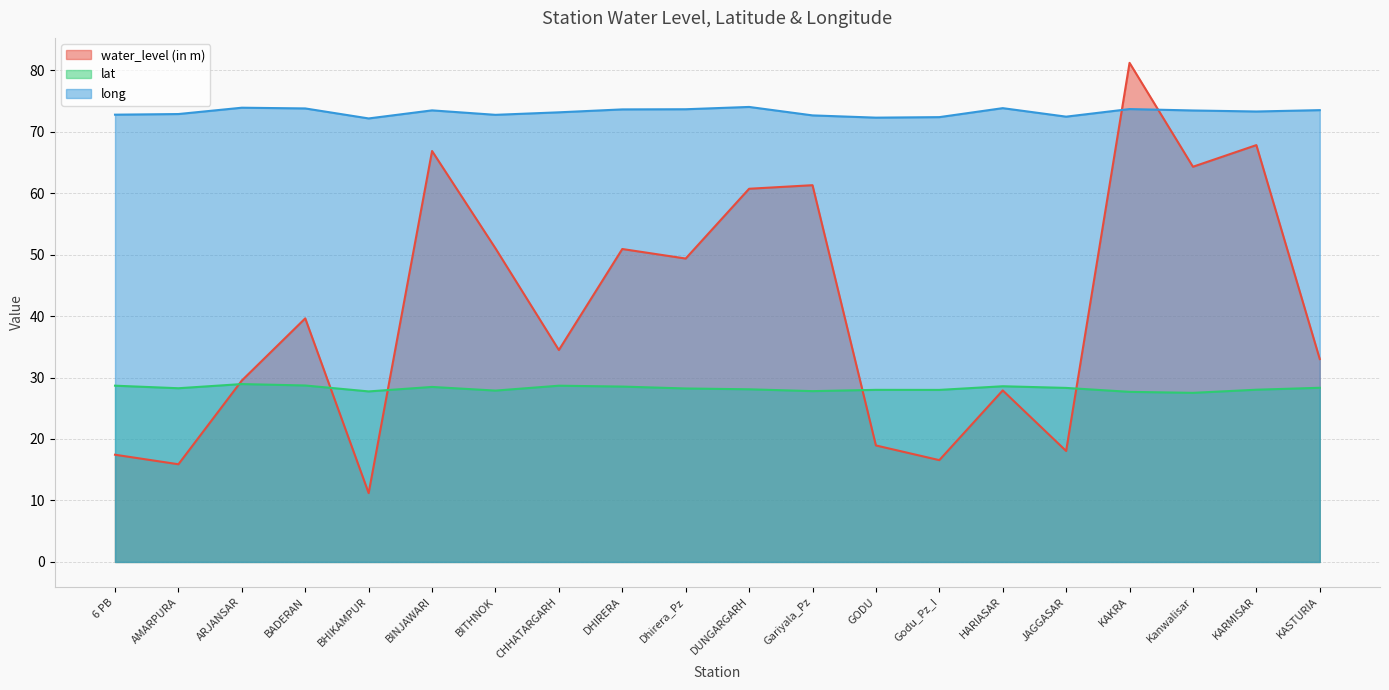

Which category has the lowest value across all series?

BHIKAMPUR